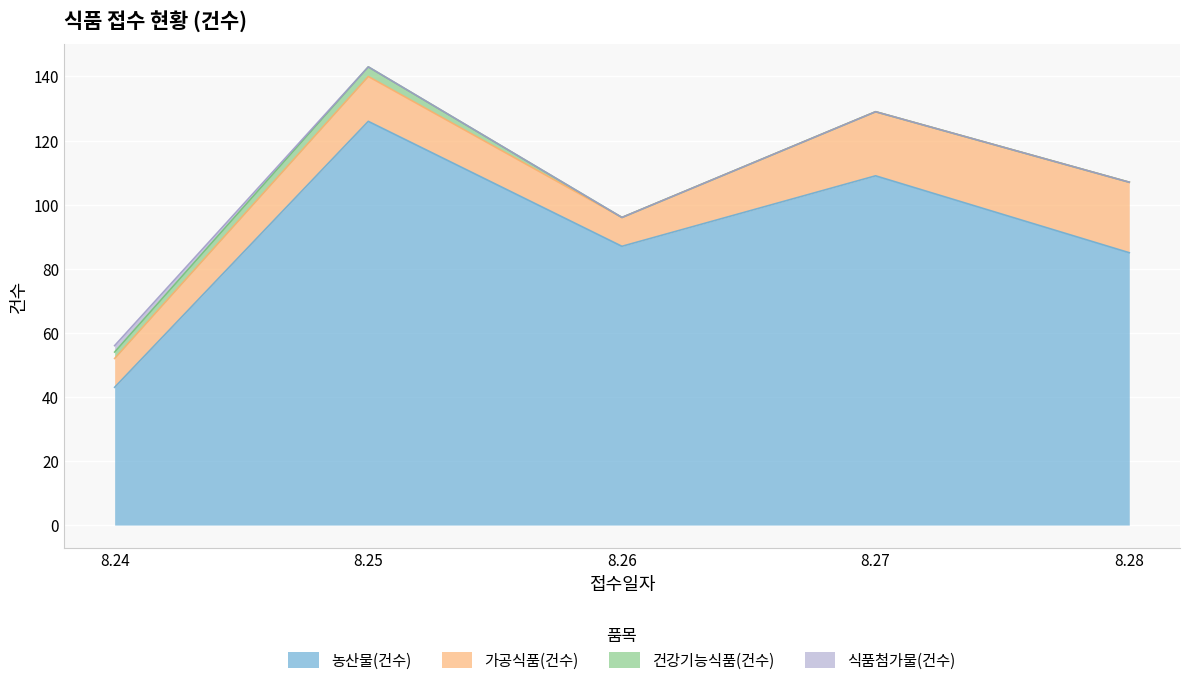

Rank the series at 8.27 from lowest to highest value.

건강기능식품(건수), 식품첨가물(건수), 가공식품(건수), 농산물(건수)